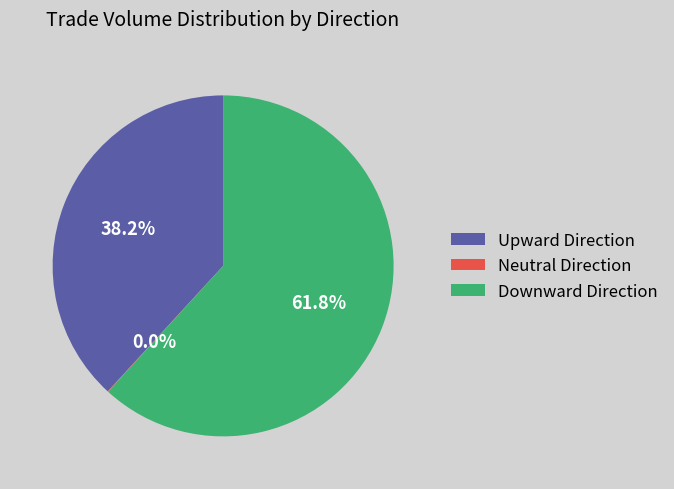

Which category accounts for the majority?

Downward Direction